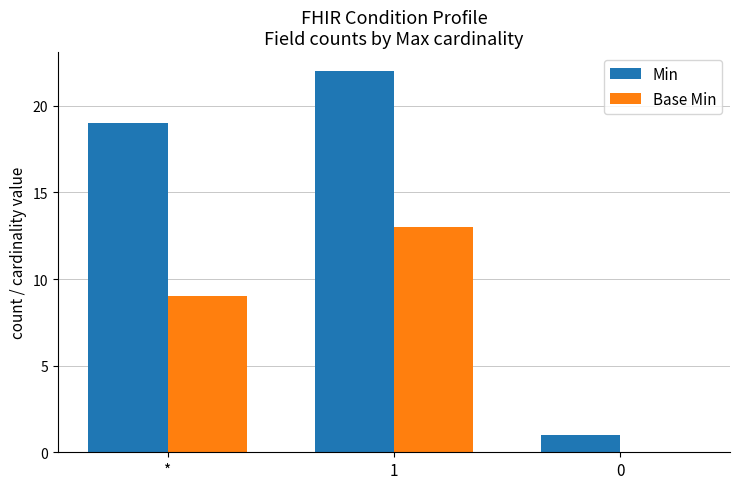

Count the Min values in the range 1 to 22.

3